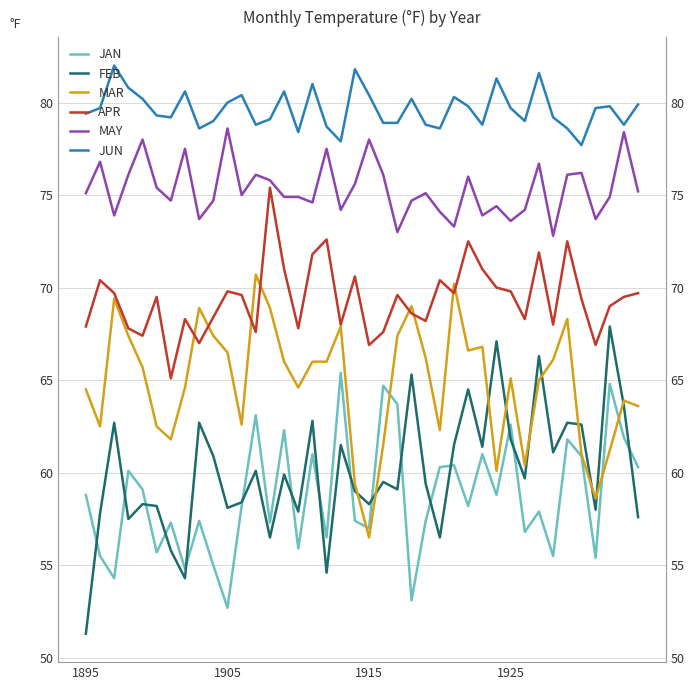

Is the value of MAY at 23 greater than the value of JAN at 25?

Yes